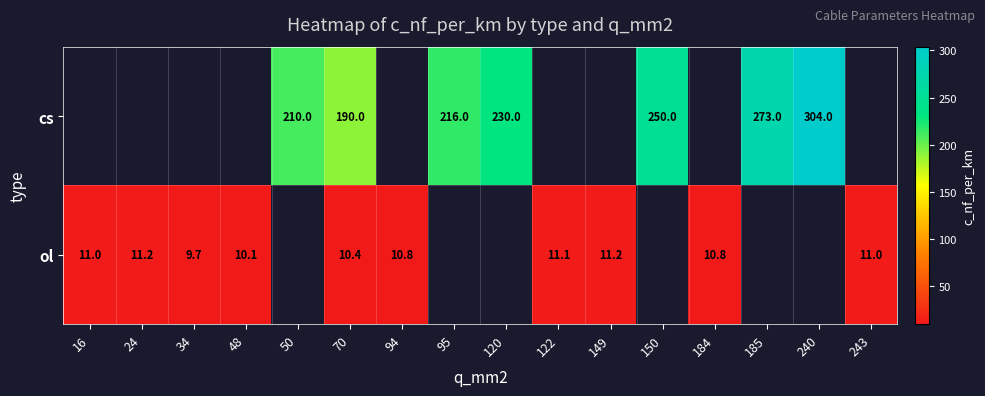

Is it true that cs equals 273.0 at 185?

True